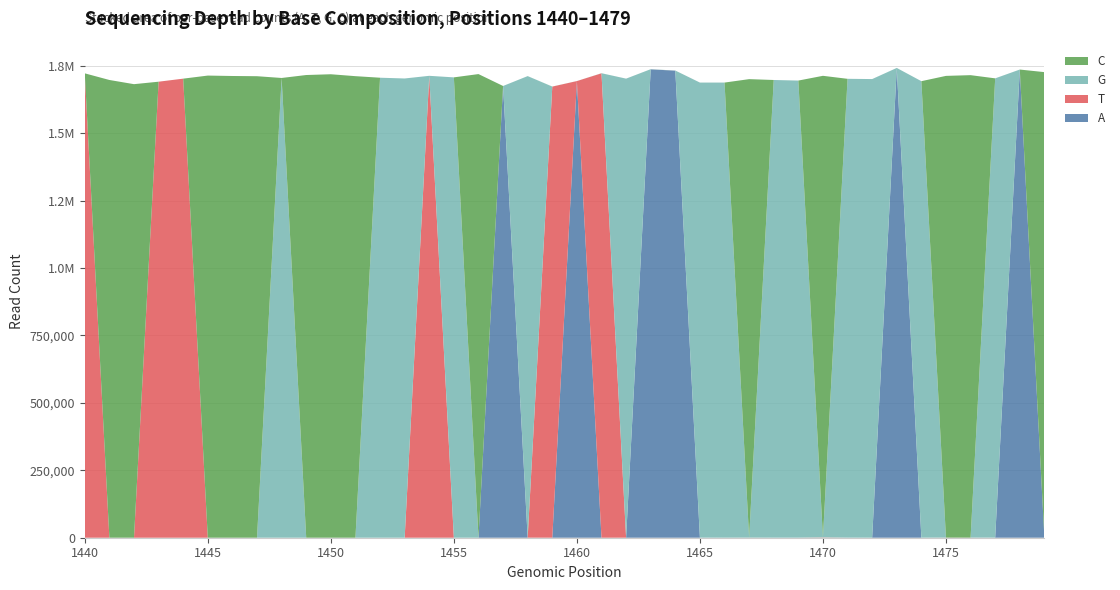

Reading right to left, transcribe all the data shown in this chart.

C: 1479=1725849	1478=11	1477=13	1476=1714734	1475=1711923	1474=23	1473=3	1472=19	1471=23	1470=1711403	1469=22	1468=20	1467=1699917	1466=15	1465=15	1464=53	1463=23	1462=16	1461=79	1460=1	1459=243	1458=28	1457=0	1456=1718959	1455=0	1454=0	1453=0	1452=0	1451=1711203	1450=1718314	1449=1715458	1448=0	1447=1711043	1446=1711858	1445=1713404	1444=0	1443=0	1442=1681548	1441=1697081	1440=0
G: 1479=10	1478=79	1477=1702633	1476=3	1475=10	1474=1692423	1473=265	1472=1700305	1471=1701033	1470=30	1469=1694626	1468=1696792	1467=5	1466=1687271	1465=1687137	1464=322	1463=601	1462=1701926	1461=244	1460=133	1459=4	1458=1711200	1457=0	1456=0	1455=1706766	1454=0	1453=1702674	1452=1705478	1451=0	1450=0	1449=0	1448=1704522	1447=0	1446=0	1445=0	1444=0	1443=0	1442=0	1441=0	1440=0
T: 1479=320	1478=48	1477=10	1476=213	1475=319	1474=4	1473=16	1472=17	1471=28	1470=1079	1469=17	1468=12	1467=256	1466=10	1465=106	1464=61	1463=73	1462=12	1461=1721808	1460=11	1459=1672430	1458=9	1457=0	1456=0	1455=0	1454=1712513	1453=0	1452=0	1451=0	1450=0	1449=0	1448=0	1447=0	1446=0	1445=0	1444=1702017	1443=1690702	1442=0	1441=0	1440=1721700
A: 1479=17	1478=1735611	1477=455	1476=5	1475=8	1474=190	1473=1741450	1472=118	1471=299	1470=7	1469=237	1468=215	1467=5	1466=173	1465=218	1464=1731625	1463=1736399	1462=109	1461=21	1460=1693020	1459=40	1458=247	1457=1674832	1456=0	1455=0	1454=0	1453=0	1452=0	1451=0	1450=0	1449=0	1448=0	1447=0	1446=0	1445=0	1444=0	1443=0	1442=0	1441=0	1440=0